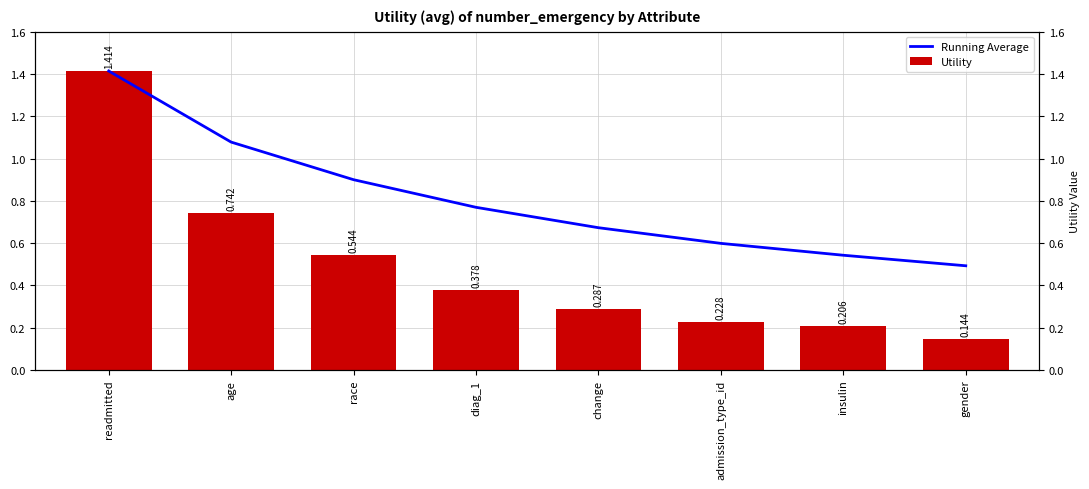

Count the Utility values in the range 0 to 1.

7